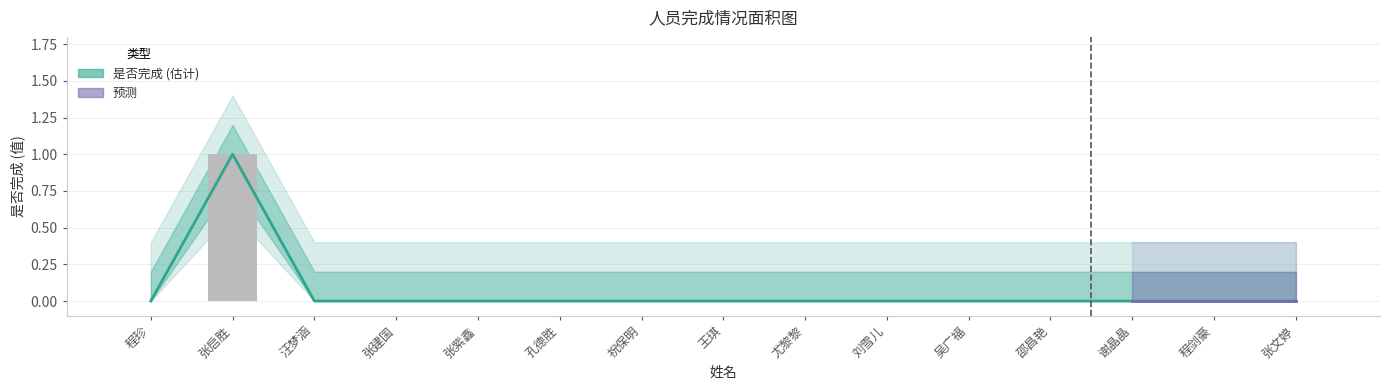

Are the bars horizontal?

No